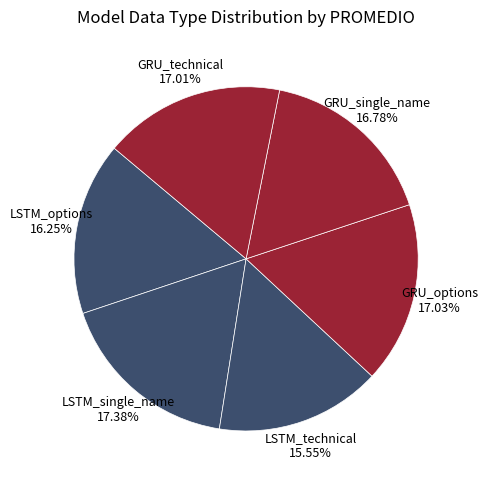

How much of the chart is everything except LSTM_technical?

84.5%